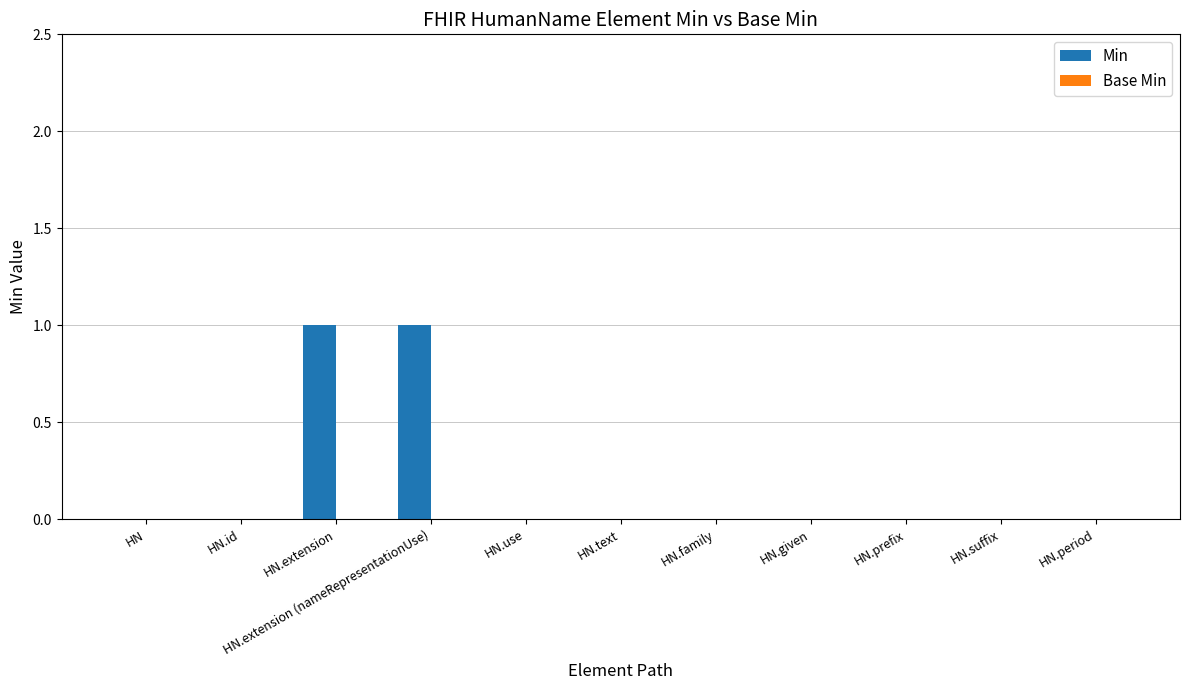

Is it true that the value at HN.family is -1?

False